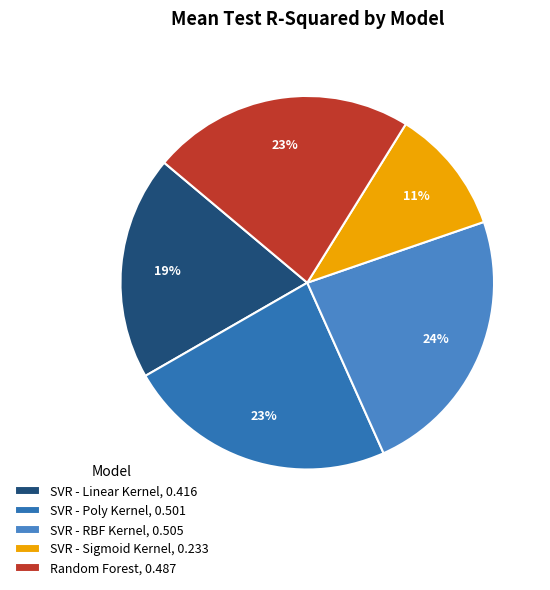

Is there any slice that represents more than half of the pie?

No